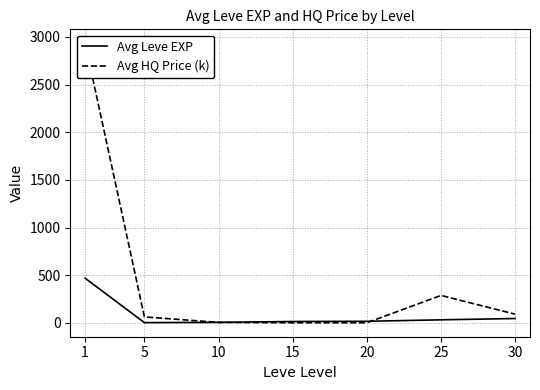

Reading left to right, list all the values displayed in this chart.

Avg Leve EXP: 468.5	2.3	5.3	14.2	16.3	31.8	45.5
Avg HQ Price (k): 2932.4	62.4	4.8	1.1	1.1	287.7	90.9